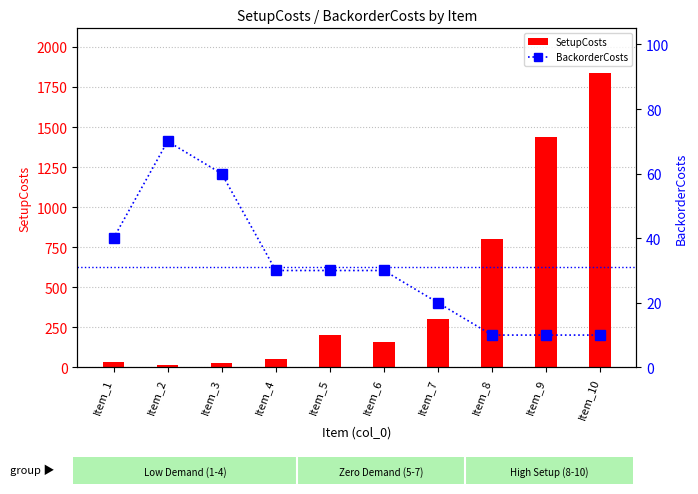

Rank the series at Item_7 from lowest to highest value.

BackorderCosts, SetupCosts